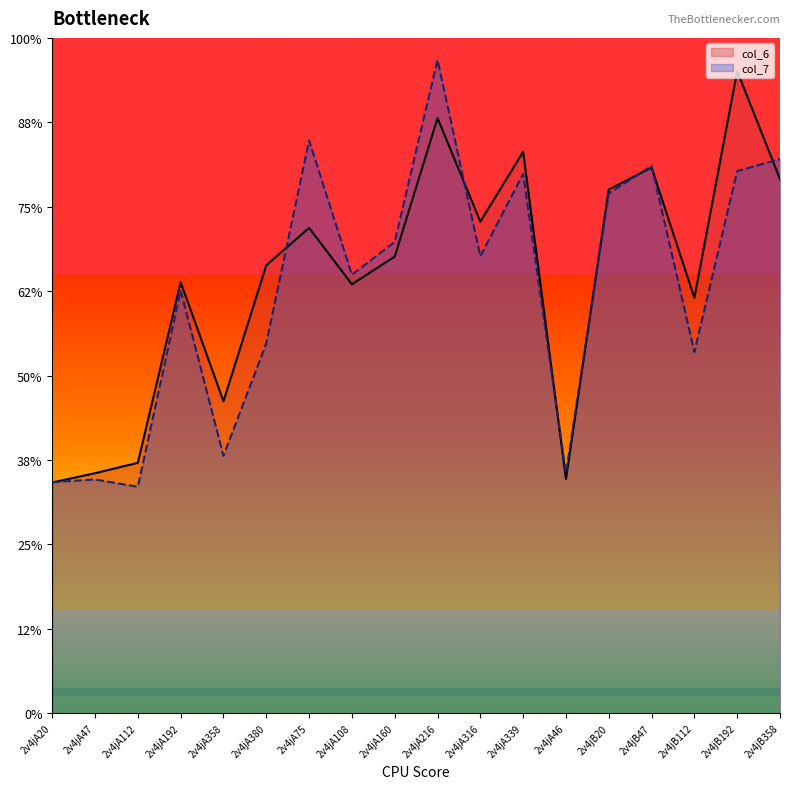

Between 2v4jA20 and 2v4jA108, which series saw the biggest shift?

col_7